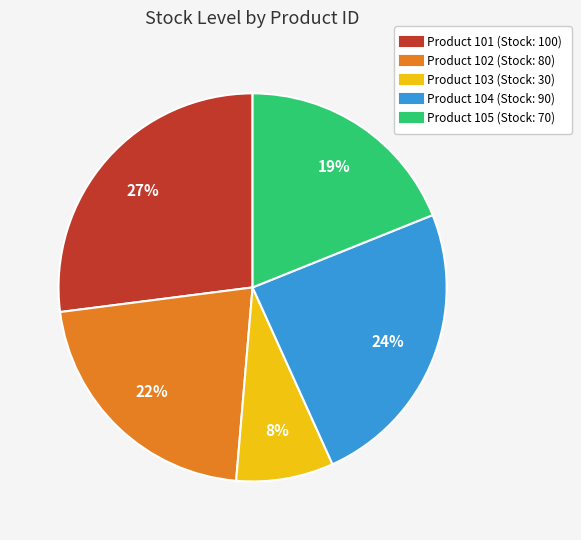

Is there a majority slice in this chart?

No